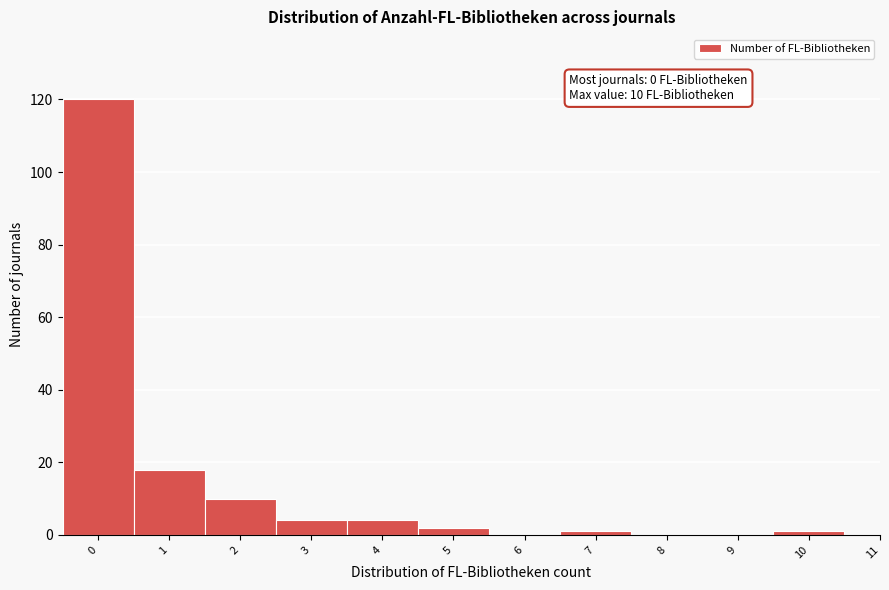

Over which range of the x-axis is the bar tallest?

-0.5 to 0.5